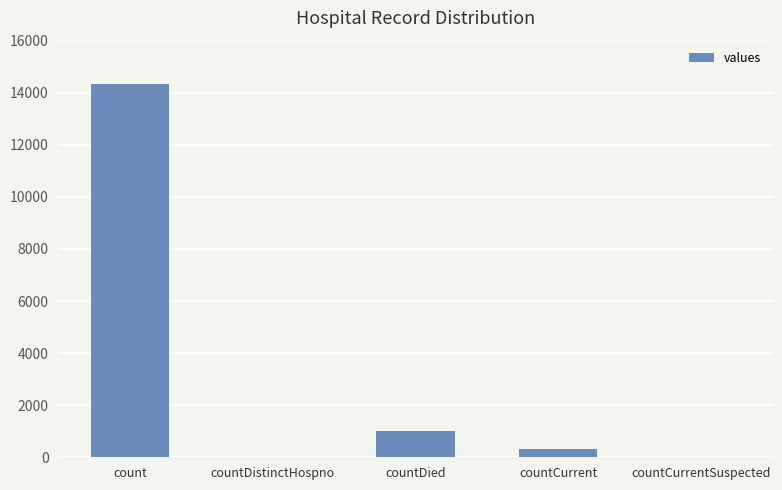

Count the number of categories in the chart.

5